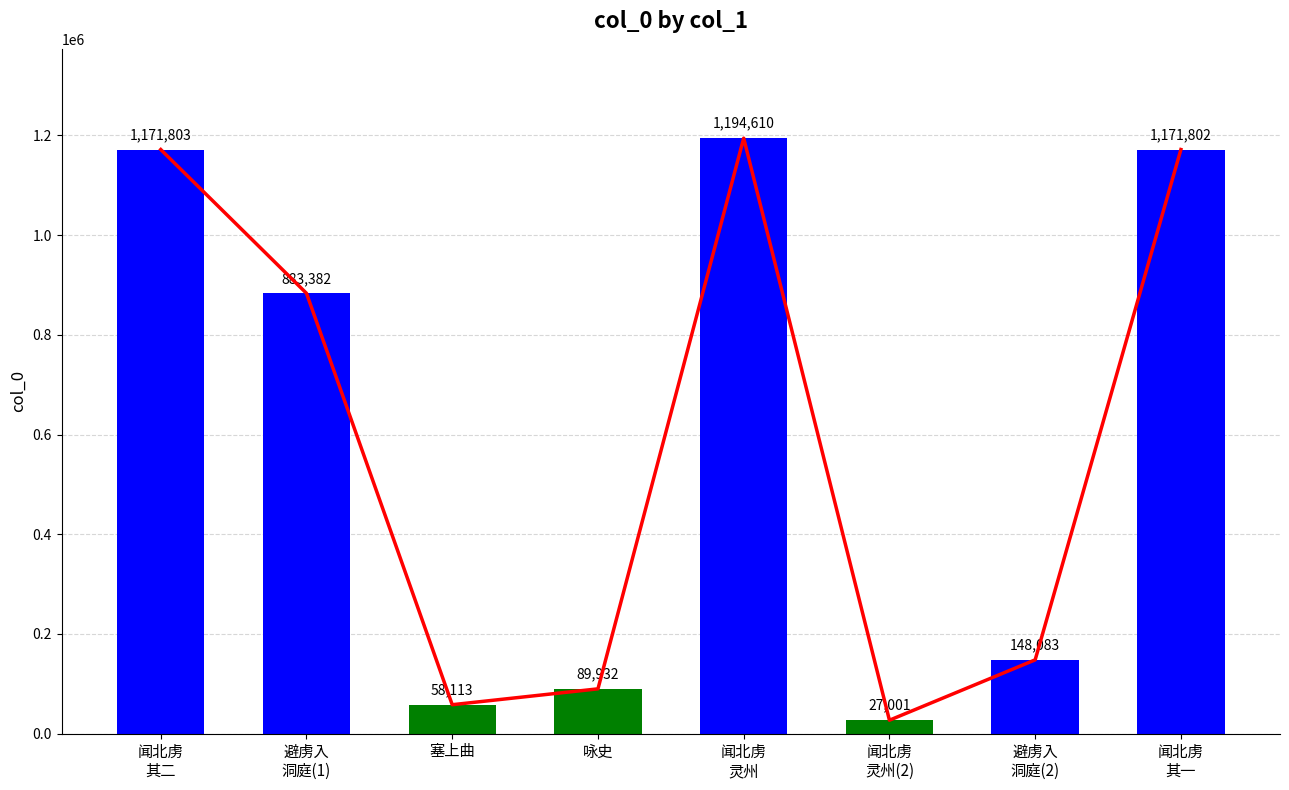

Which category has the lowest value across all series?

闻北虏
灵州(2)